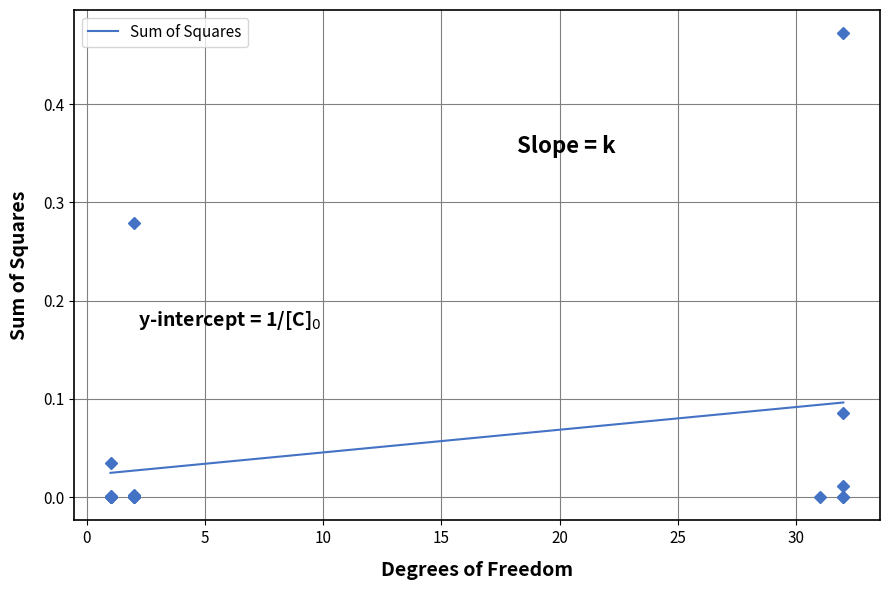

Reading left to right, extract all data points from this chart.

0.0	0.0	0.0	0.0	0.0	0.0	0.3	0.0	0.5	0.0	0.0	0.0	0.0	0.0	0.1	0.0	0.0	0.0